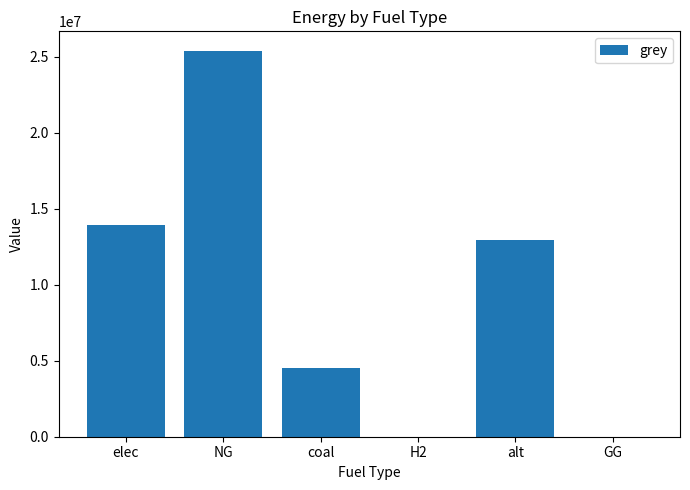

What is the greatest value displayed?

25394635.0